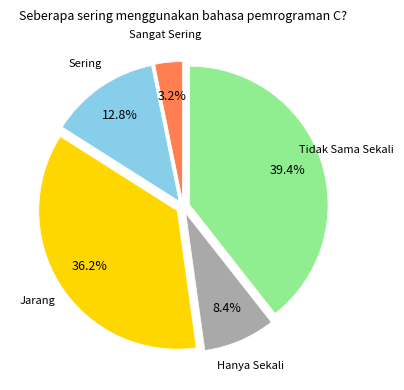

Is there any slice that represents more than half of the pie?

No